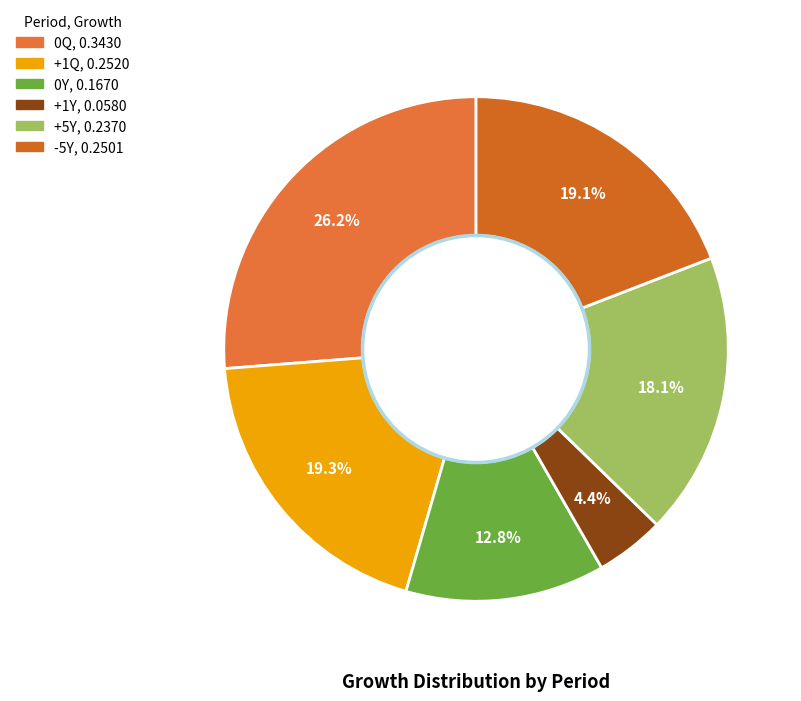

Is it true that +1Q is 19% of the pie?

True